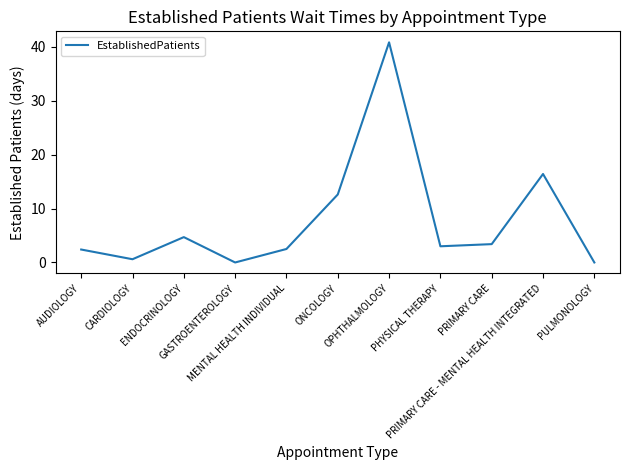

At which label is the value closest to 20?

PRIMARY CARE - MENTAL HEALTH INTEGRATED